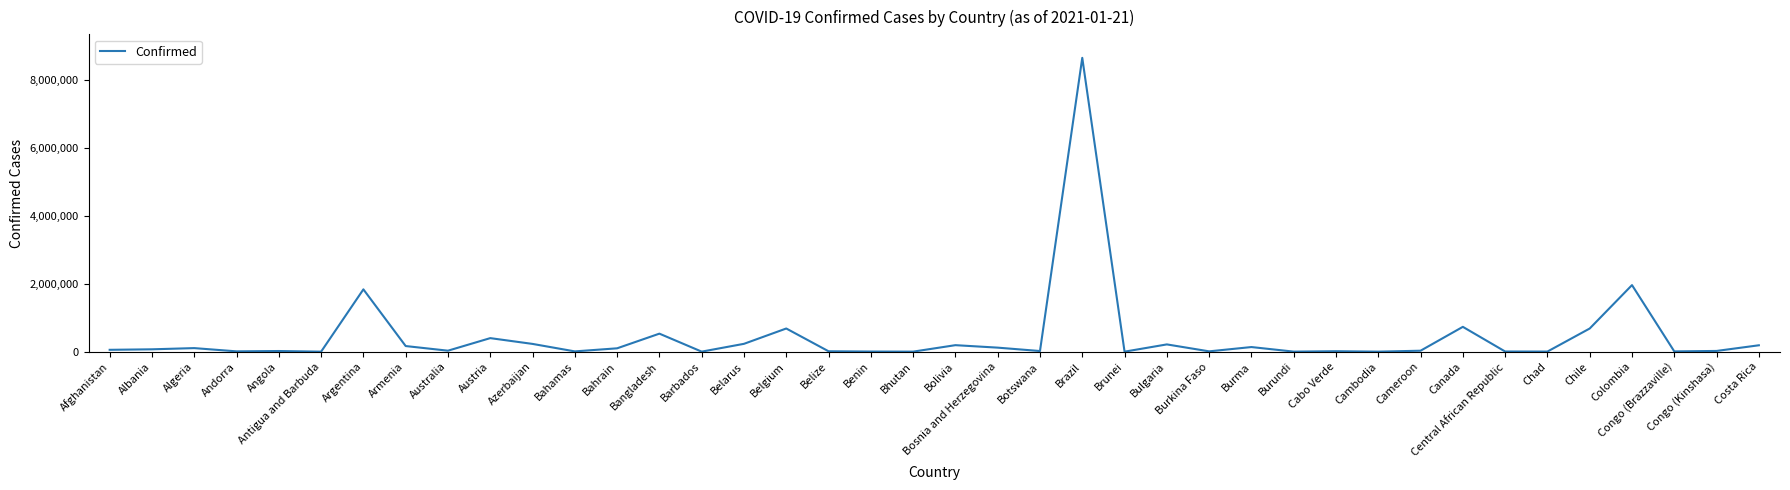

The chart shows a value of 191090 at Bolivia. True or false?

True